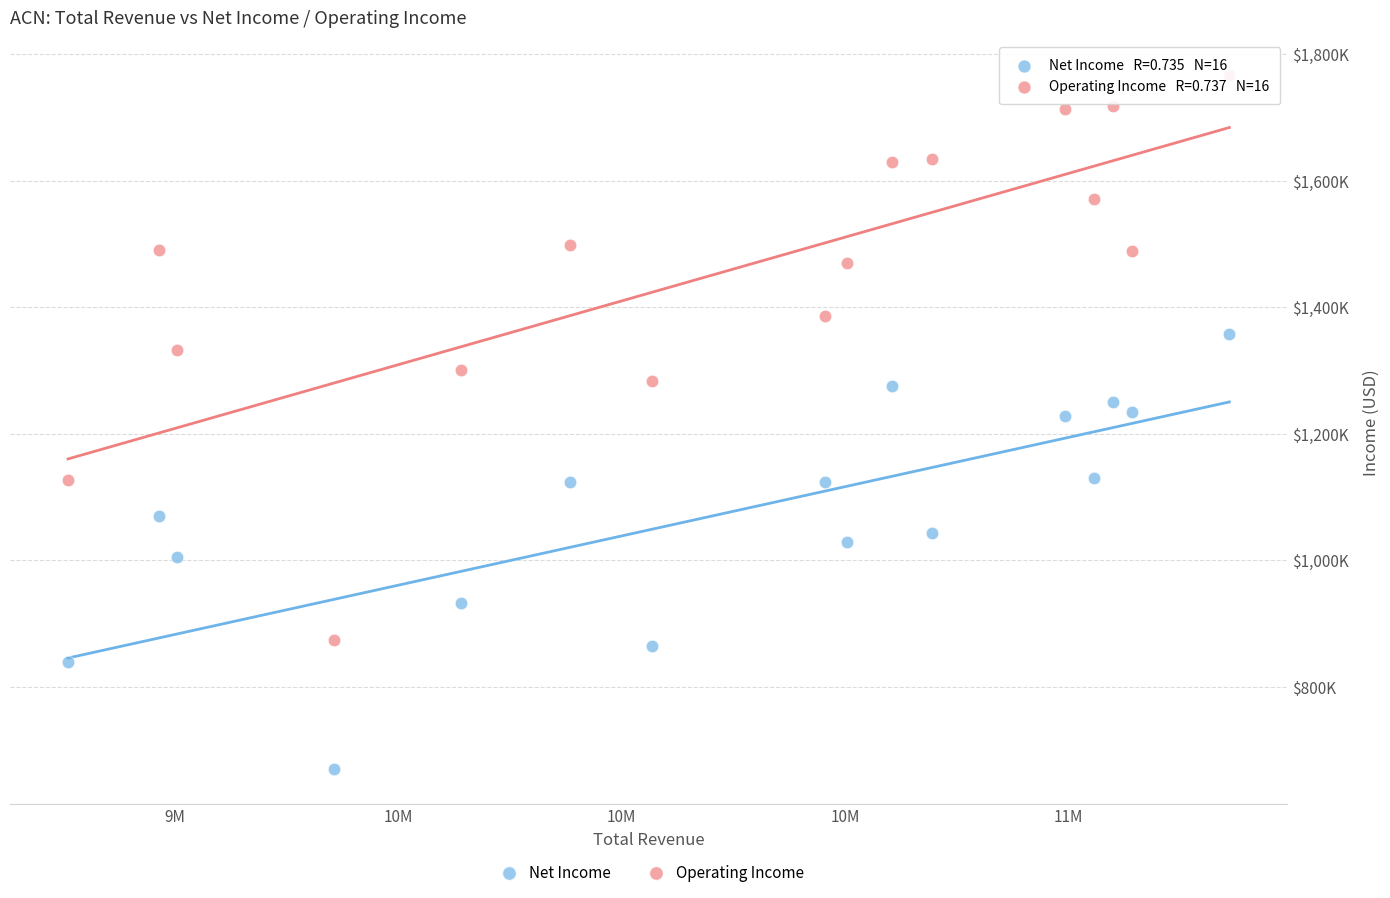

Which series contains the highest Y value?

Operating Income